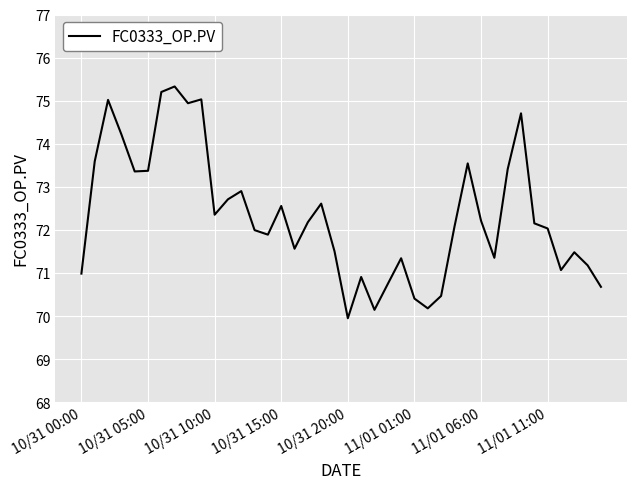

How many lines are shown in the chart?

1